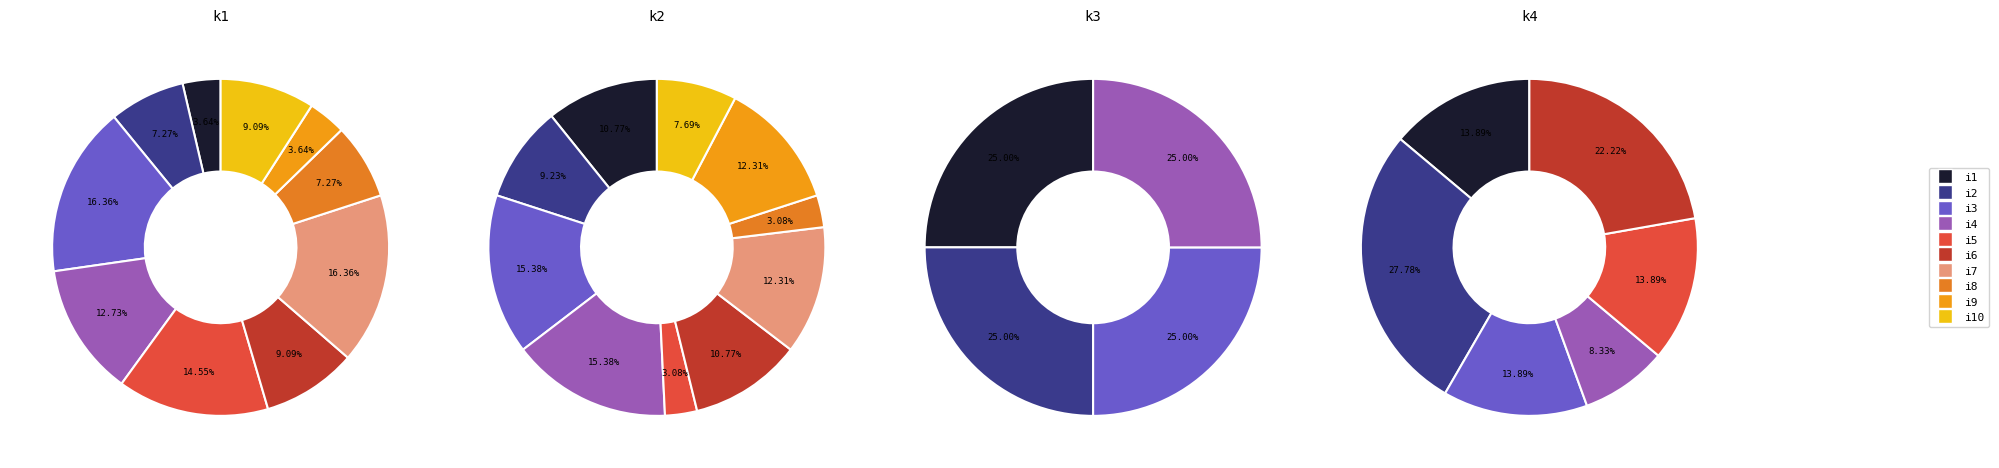

Does i10 account for over 50% of the chart?

No